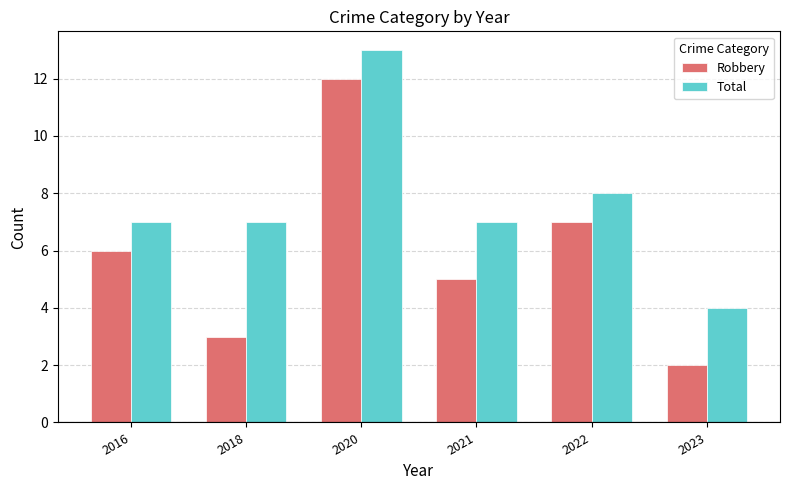

Is the value of Total at 2023 greater than the value of Robbery at 2016?

No